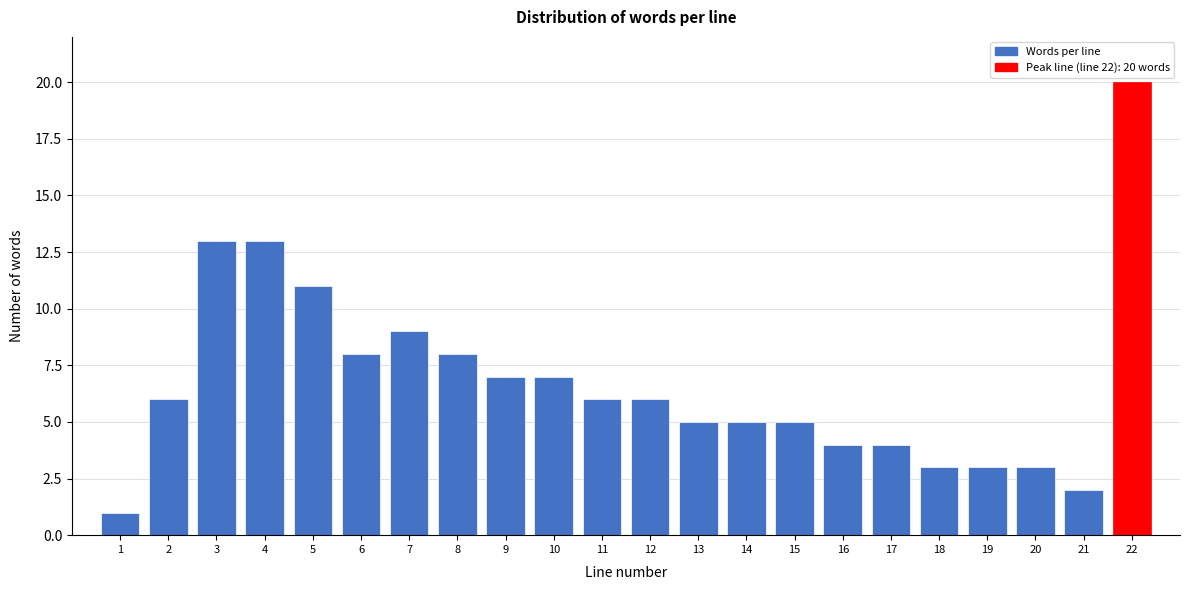

Reading left to right, list all the values displayed in this chart.

1=1	2=6	3=13	4=13	5=11	6=8	7=9	8=8	9=7	10=7	11=6	12=6	13=5	14=5	15=5	16=4	17=4	18=3	19=3	20=3	21=2	22=20